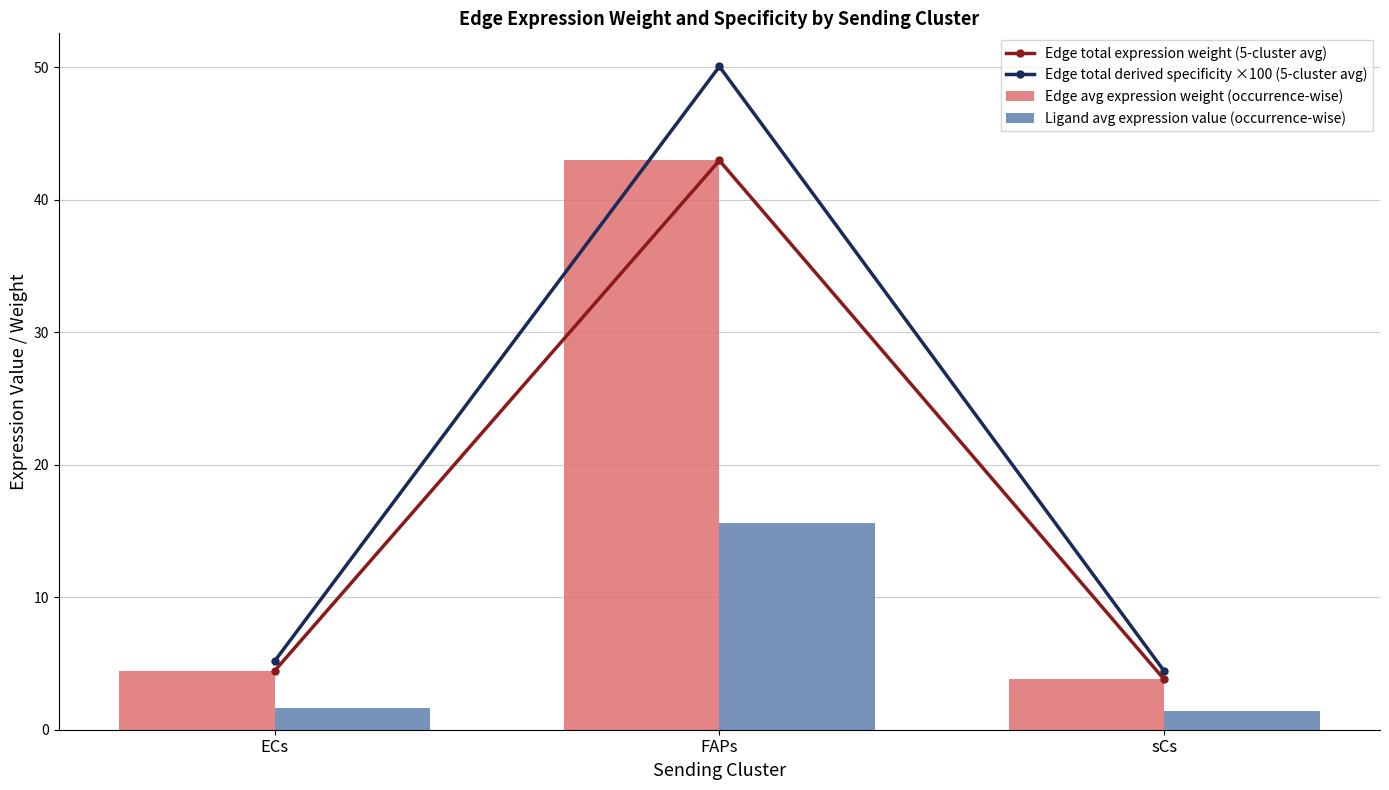

What is the sum of all Edge total derived specificity ×100 (5-cluster avg) values?

59.6